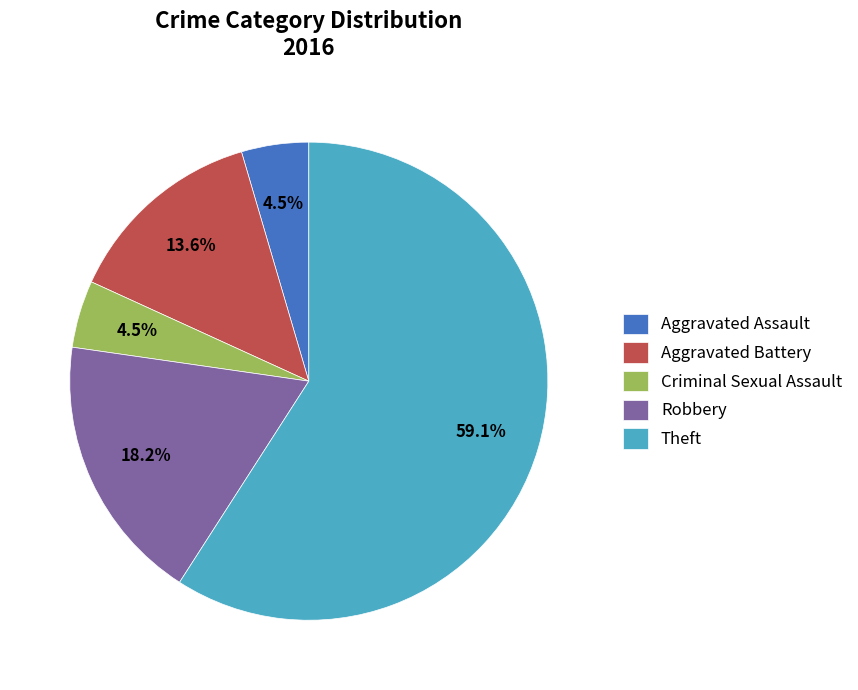

The Theft slice represents 59% of the pie. True or false?

True